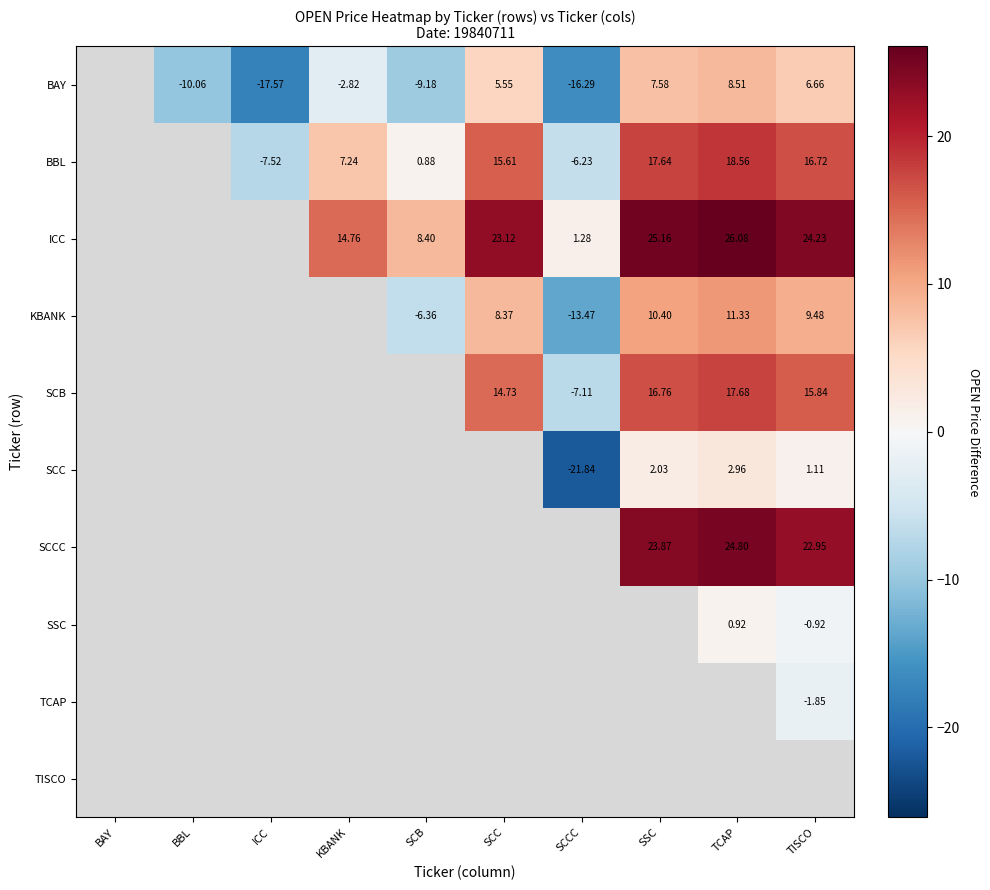

List the labels in order of KBANK value, largest first.

BAY, BBL, ICC, KBANK, TCAP, SSC, TISCO, SCC, SCB, SCCC